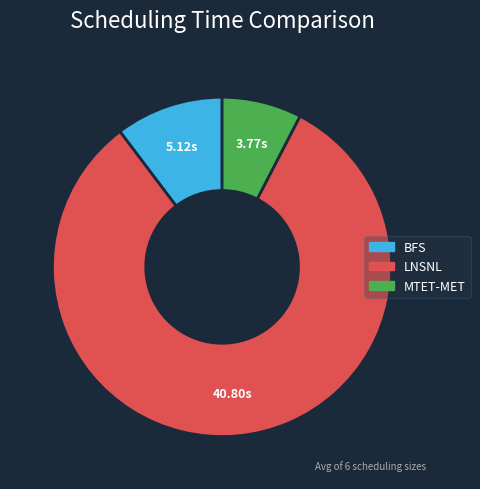

What is the largest slice in the pie chart?

LNSNL